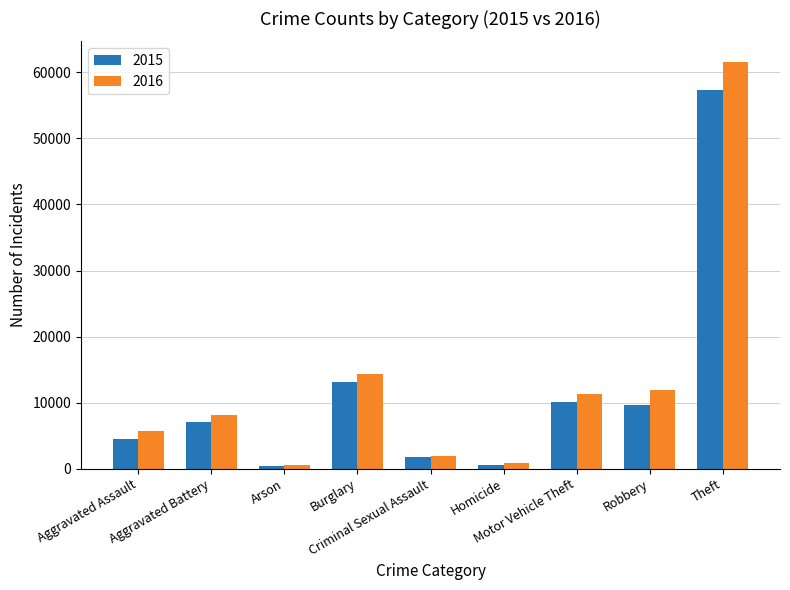

What is the spread (max minus min) of values at Robbery?

2322